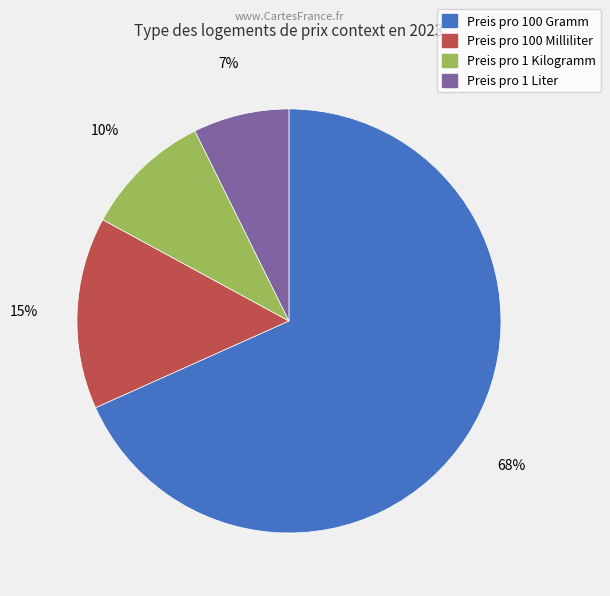

Which category accounts for the majority?

Preis pro 100 Gramm